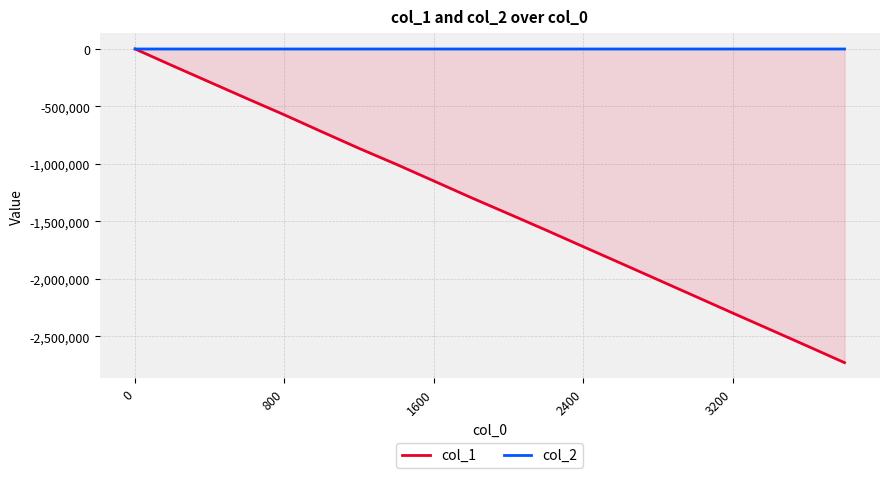

True or false: col_1 and col_2 intersect in this chart.

False